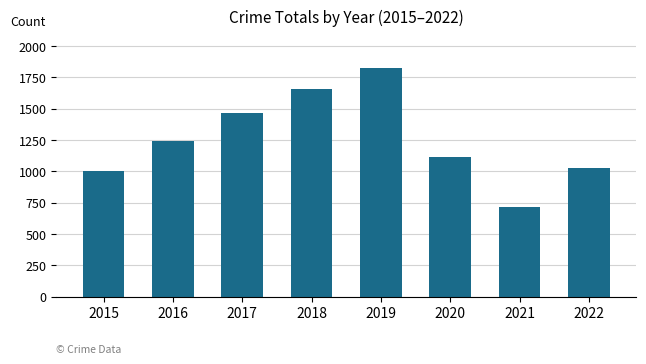

What is the maximum value shown in the chart?

1827